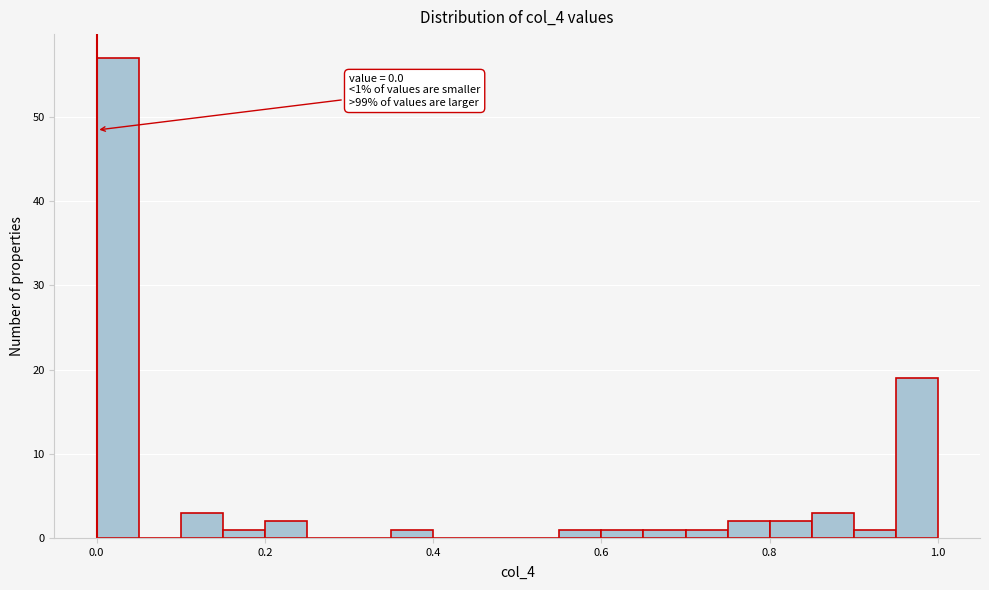

Around what value on the x-axis is the tallest bar? Give the approximate position of its centre, as read against the axis.

0.02